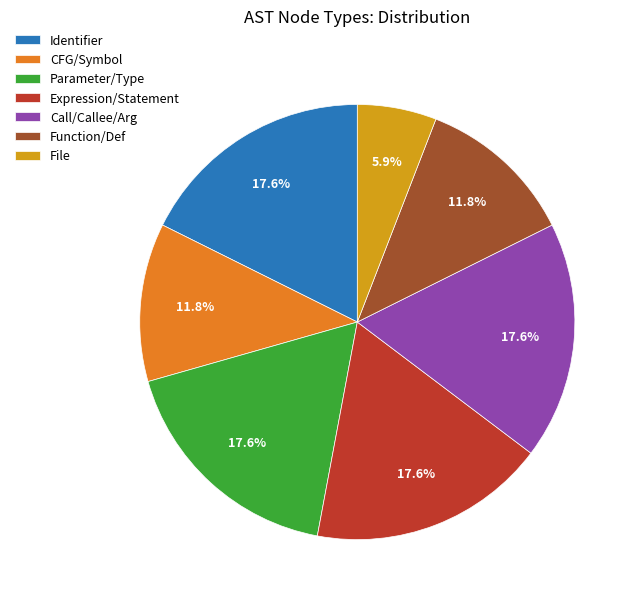

What is the smallest slice in the pie chart?

File